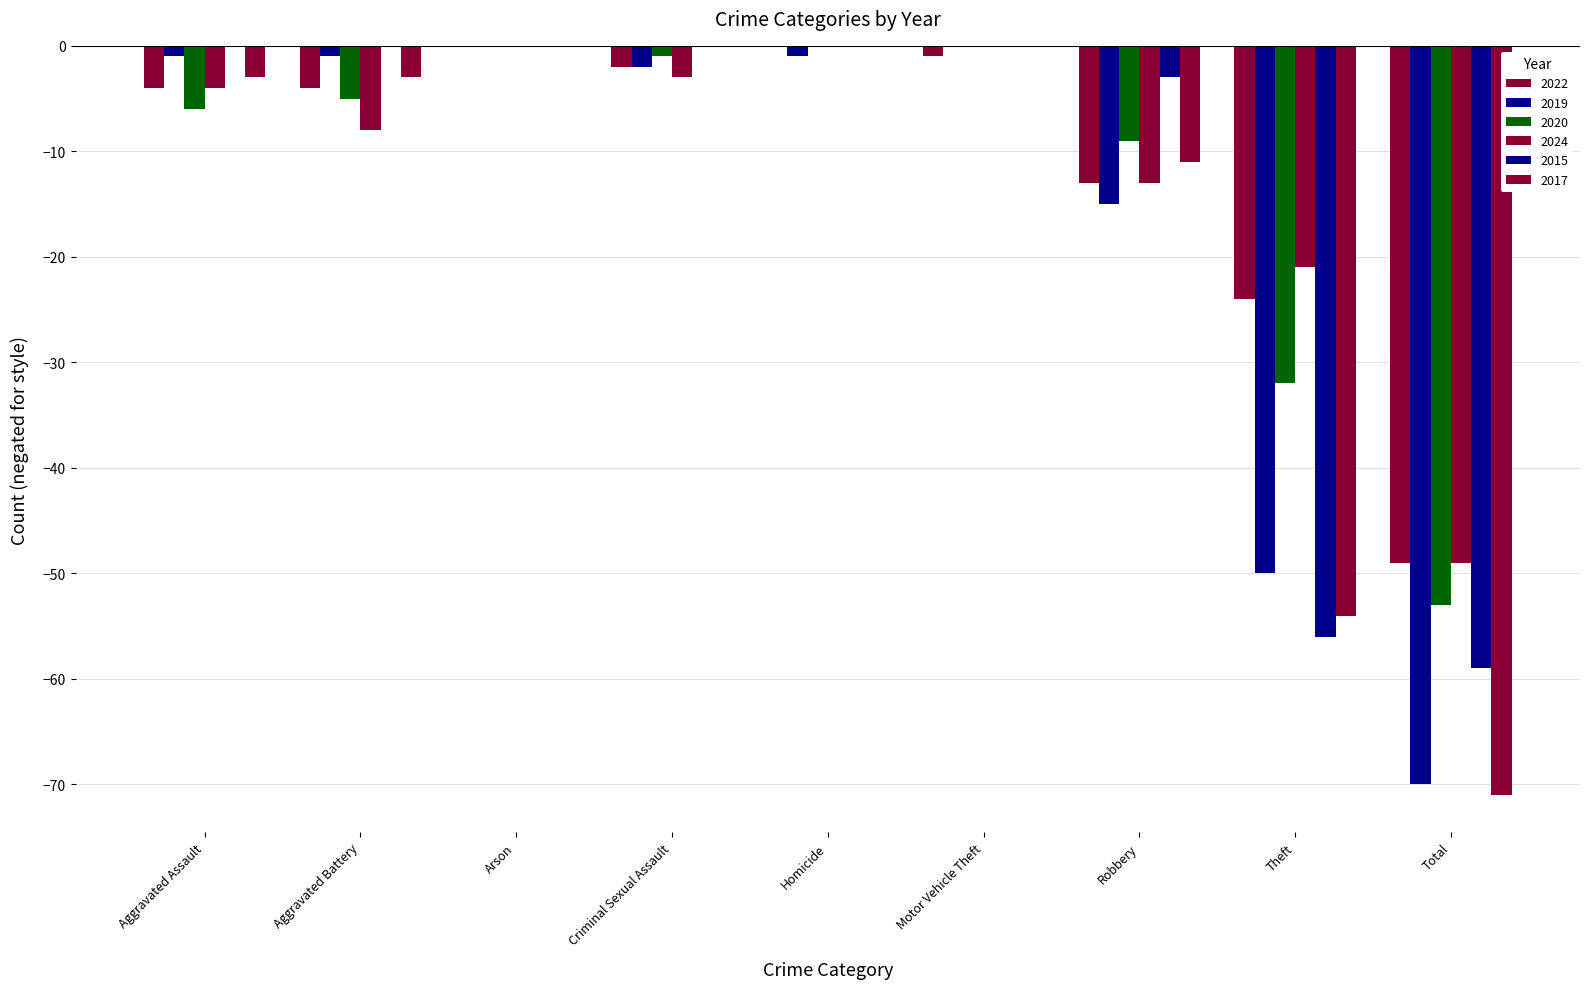

What is the difference between the 2020 values at Motor Vehicle Theft and Aggravated Assault?

6